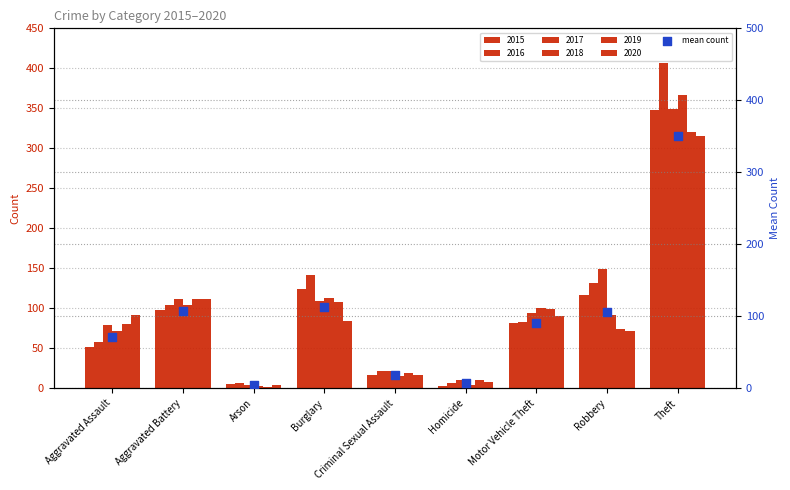

What is the ratio of the value at Theft to the value at Arson?

87.8